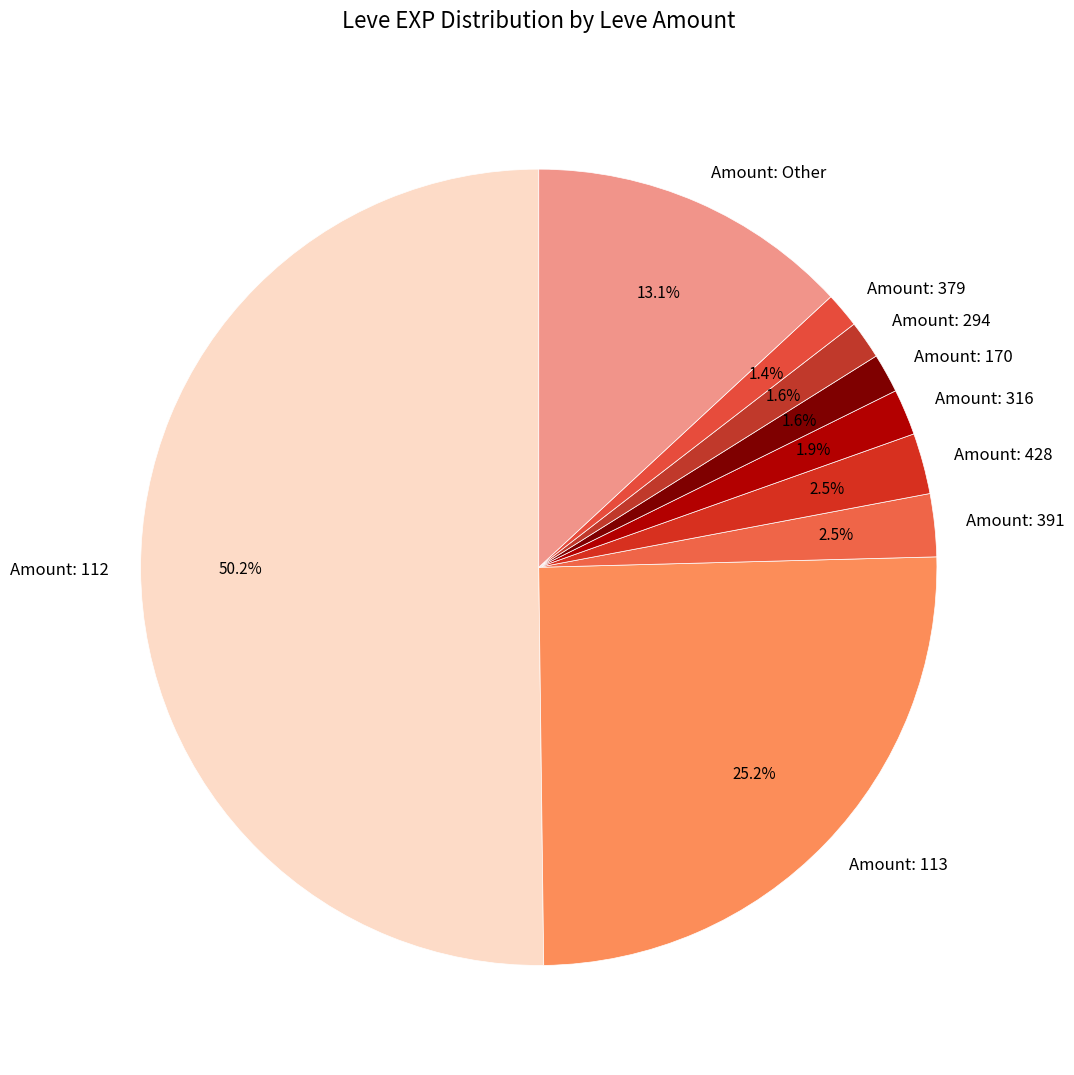

Between Amount: Other and Amount: 294, which is larger?

Amount: Other